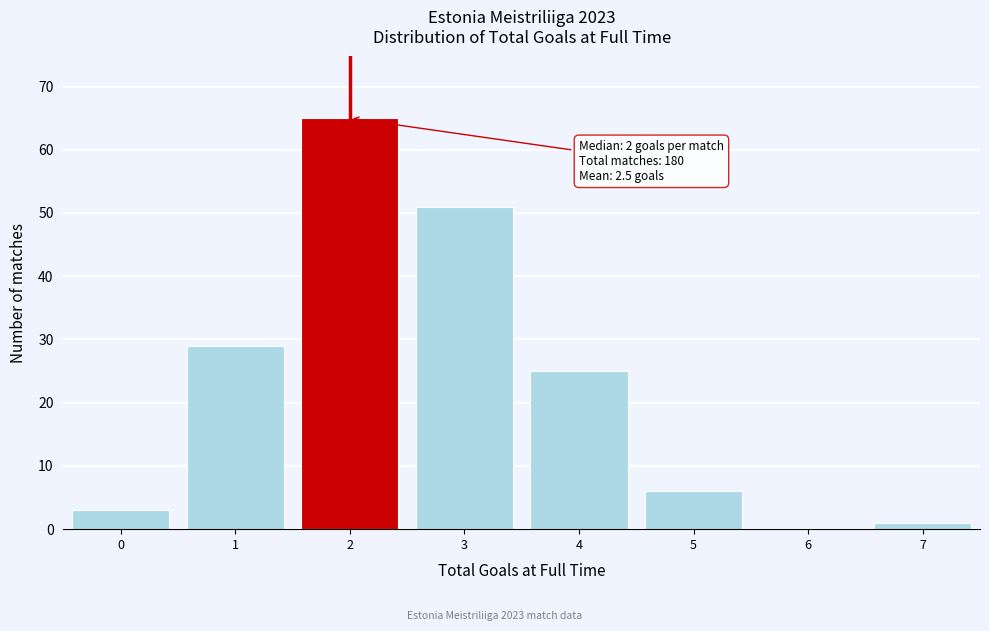

Reading left to right, transcribe all the data shown in this chart.

0=3	1=29	2=65	3=51	4=25	5=6	6=0	7=1